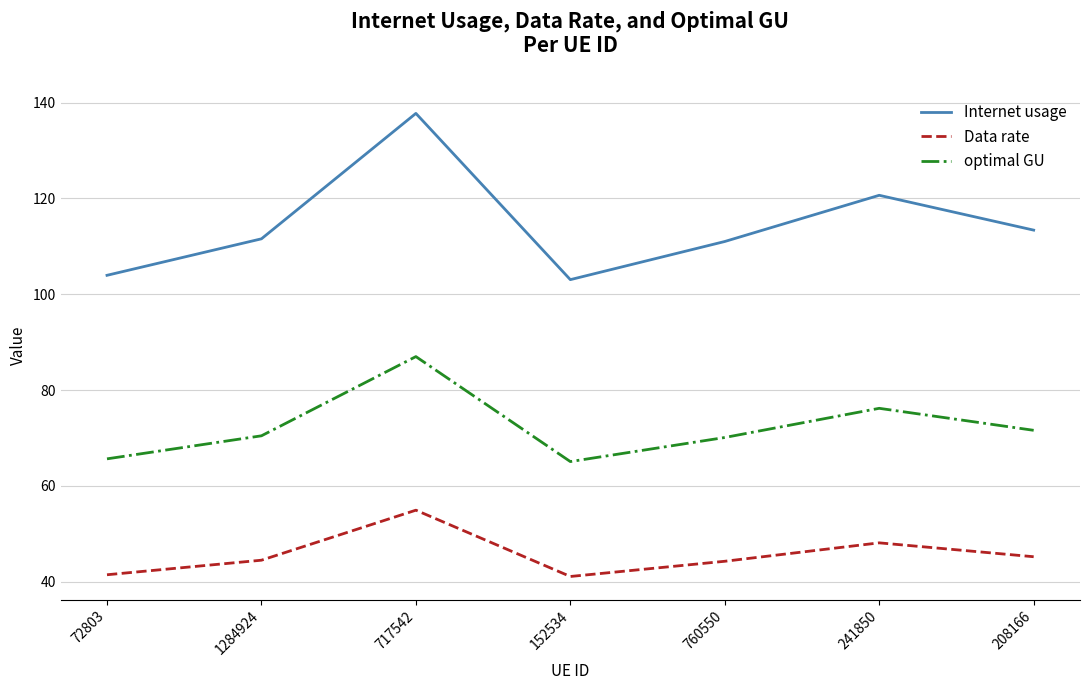

What is the maximum value for optimal GU?

87.0